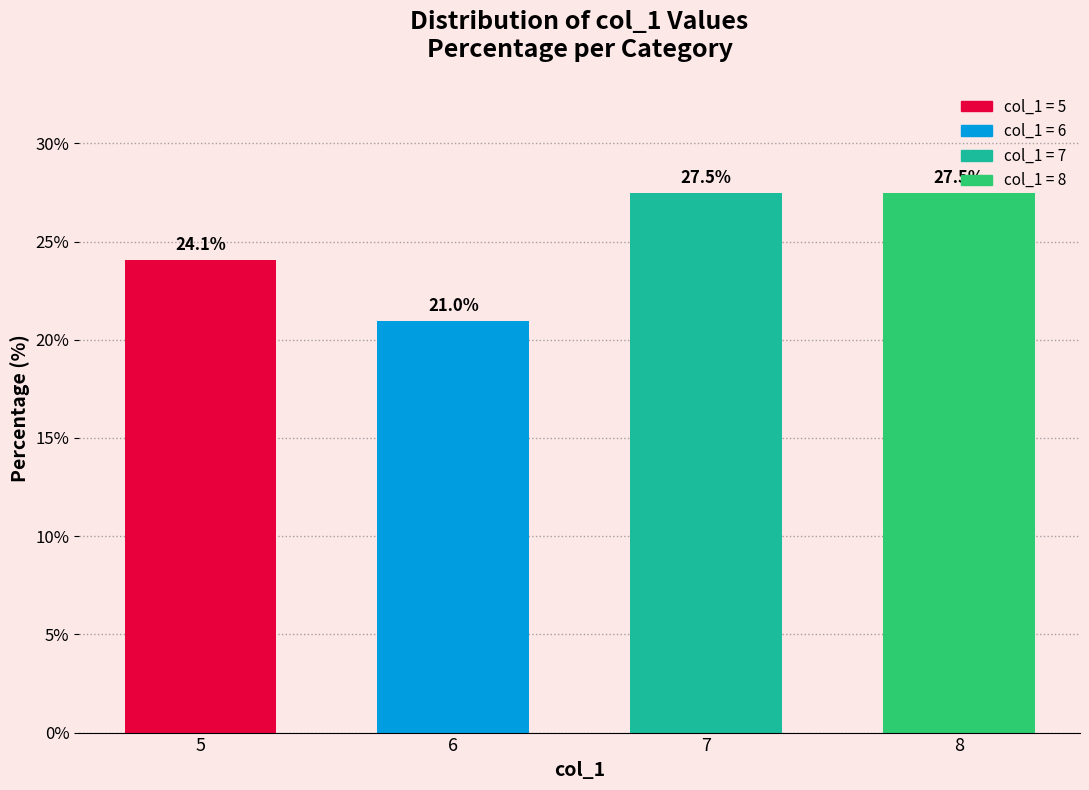

Does the chart contain any negative values?

No